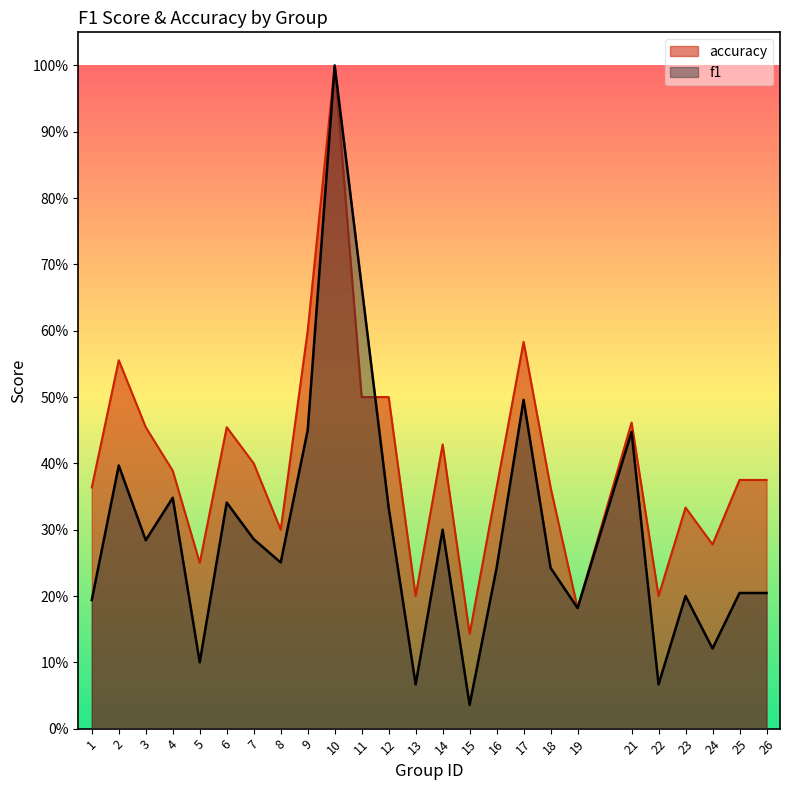

At which category does f1 reach its first local peak?

2